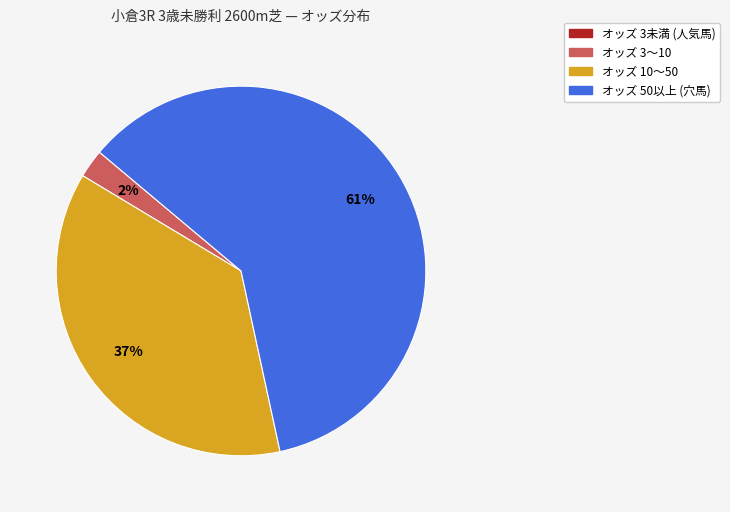

To the nearest percent, what is the average slice percentage?

25%